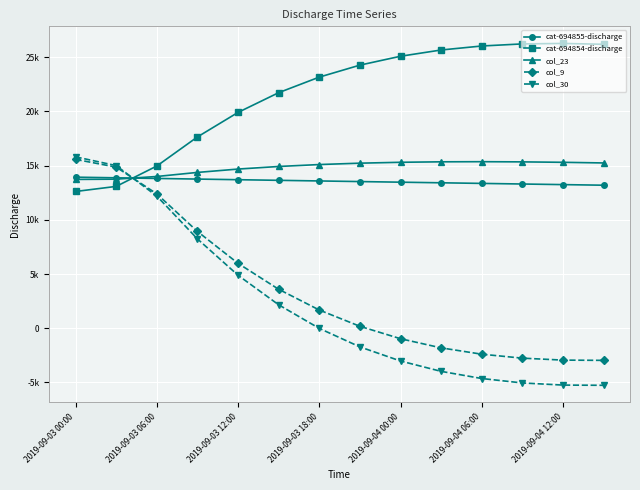

At which label does cat-694855-discharge first exceed 13587?

2019-09-03 00:00